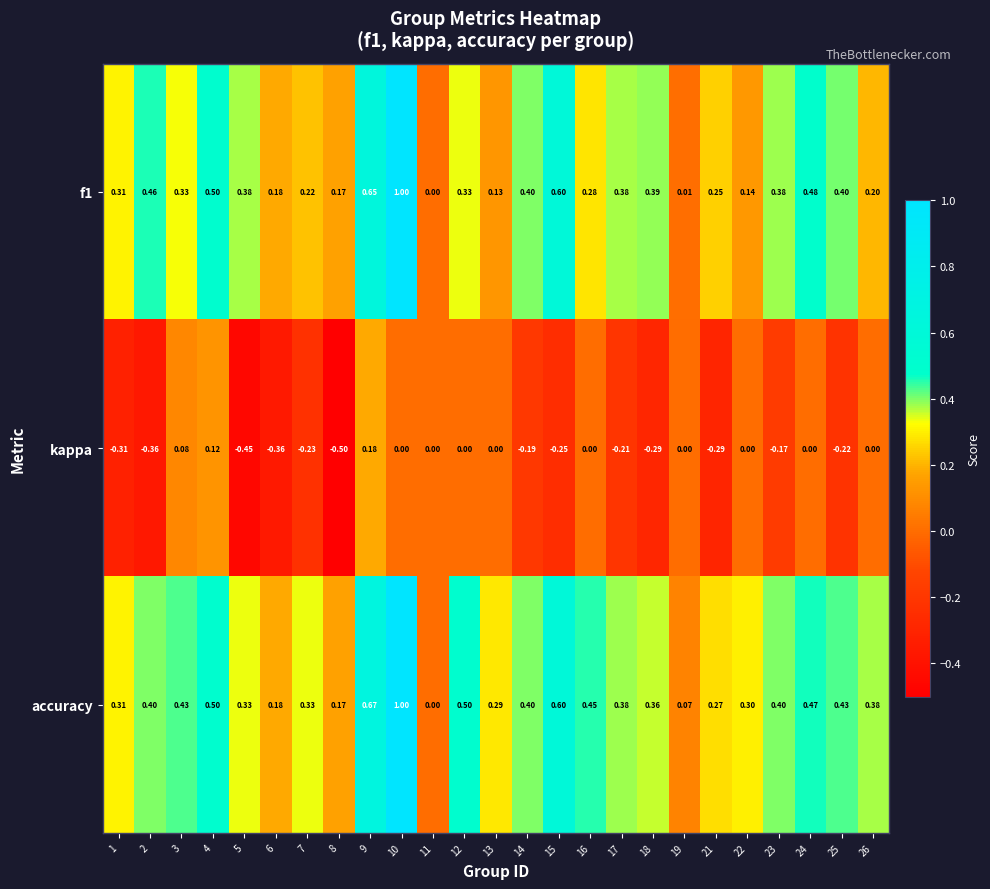

Which series has the largest total across all categories?

accuracy